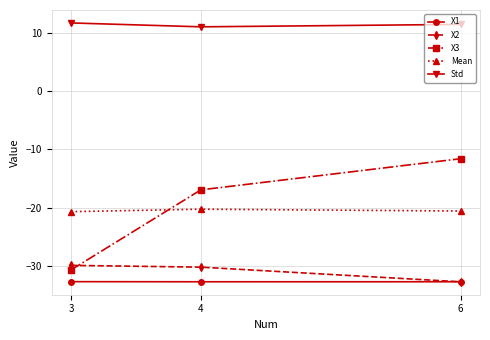

What is the minimum value shown in the chart?

-32.8